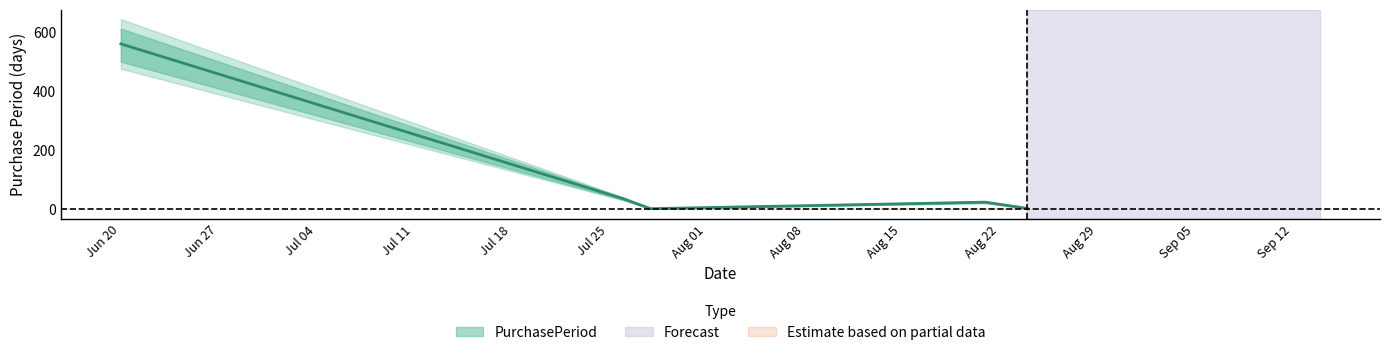

What is the greatest value displayed?

559